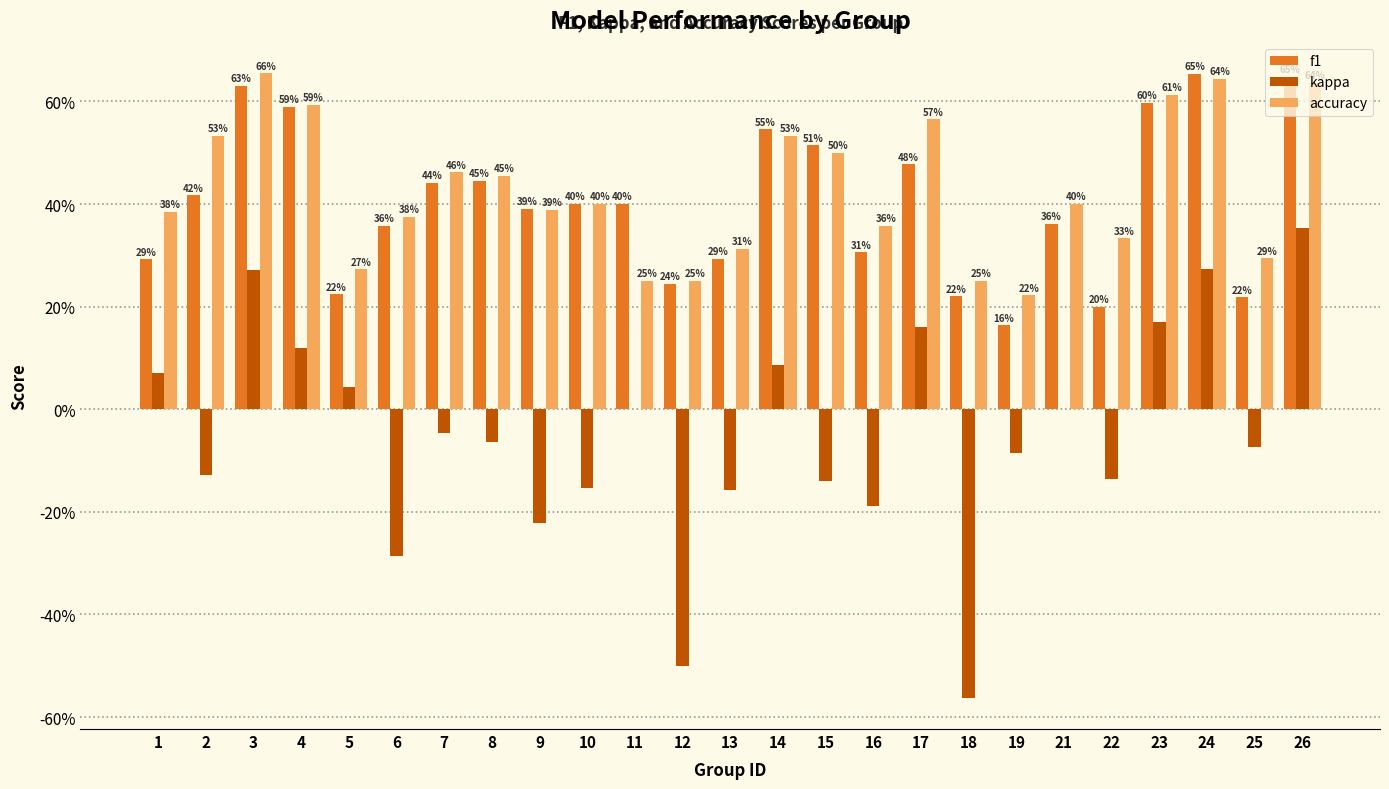

Reading left to right, what are all the values shown in this chart?

f1: 0.3	0.4	0.6	0.6	0.2	0.4	0.4	0.4	0.4	0.4	0.4	0.2	0.3	0.5	0.5	0.3	0.5	0.2	0.2	0.4	0.2	0.6	0.7	0.2	0.6
kappa: 0.1	-0.1	0.3	0.1	0.0	-0.3	-0.0	-0.1	-0.2	-0.2	0.0	-0.5	-0.2	0.1	-0.1	-0.2	0.2	-0.6	-0.1	0.0	-0.1	0.2	0.3	-0.1	0.4
accuracy: 0.4	0.5	0.7	0.6	0.3	0.4	0.5	0.5	0.4	0.4	0.2	0.2	0.3	0.5	0.5	0.4	0.6	0.2	0.2	0.4	0.3	0.6	0.6	0.3	0.6